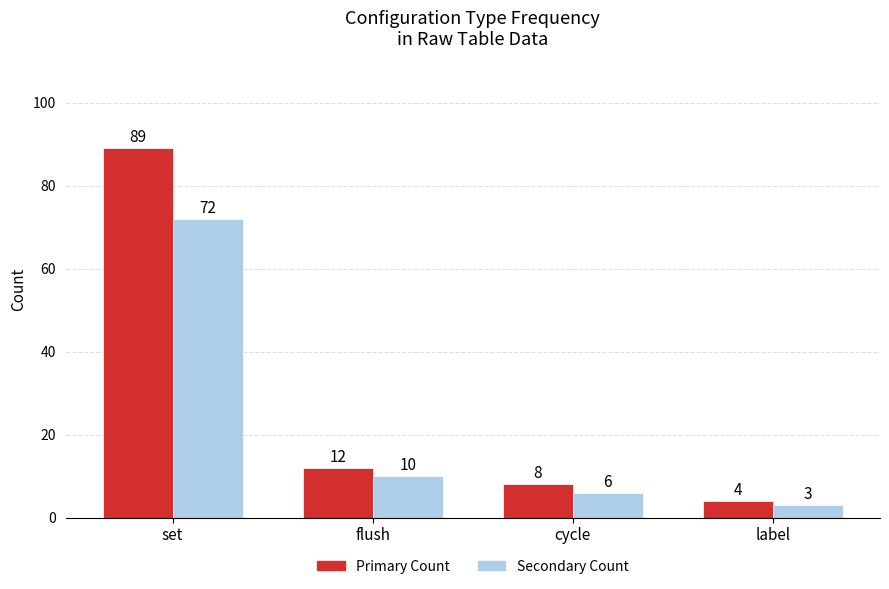

At which category does the chart reach its peak across all series?

set